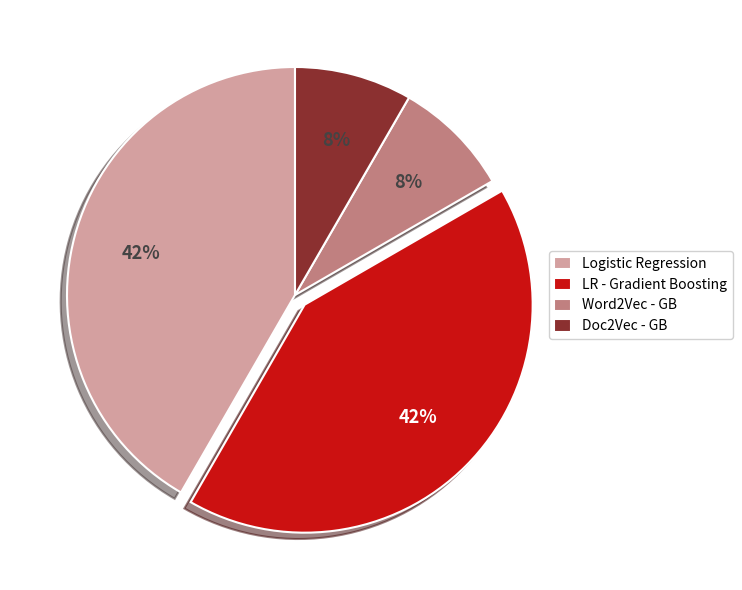

Is the sum of Doc2Vec - GB and Word2Vec - GB greater than half?

No